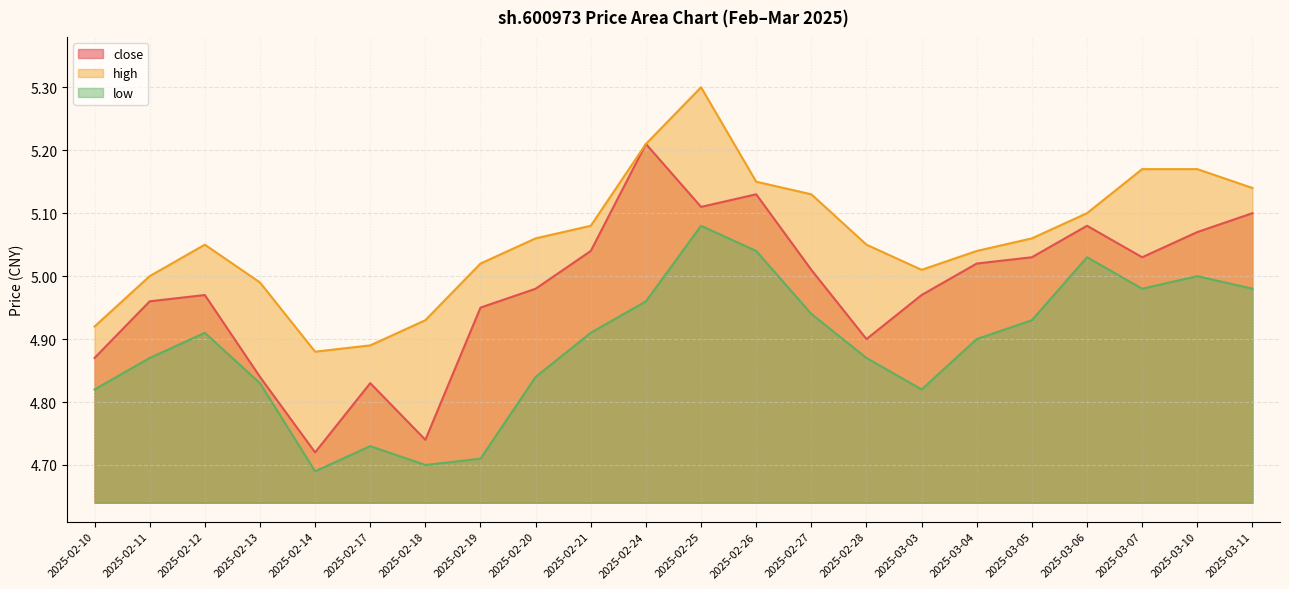

What is the difference between the maximum and minimum values in the high series?

0.4